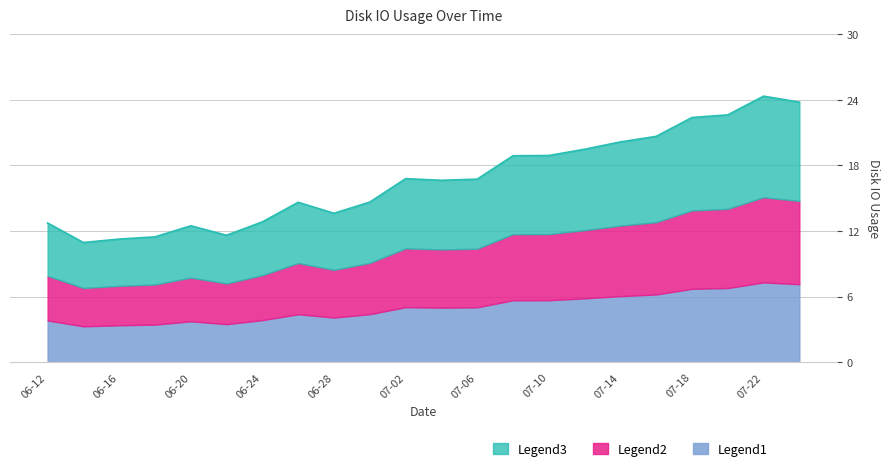

What is the total value across all series at 07-02?

16.8